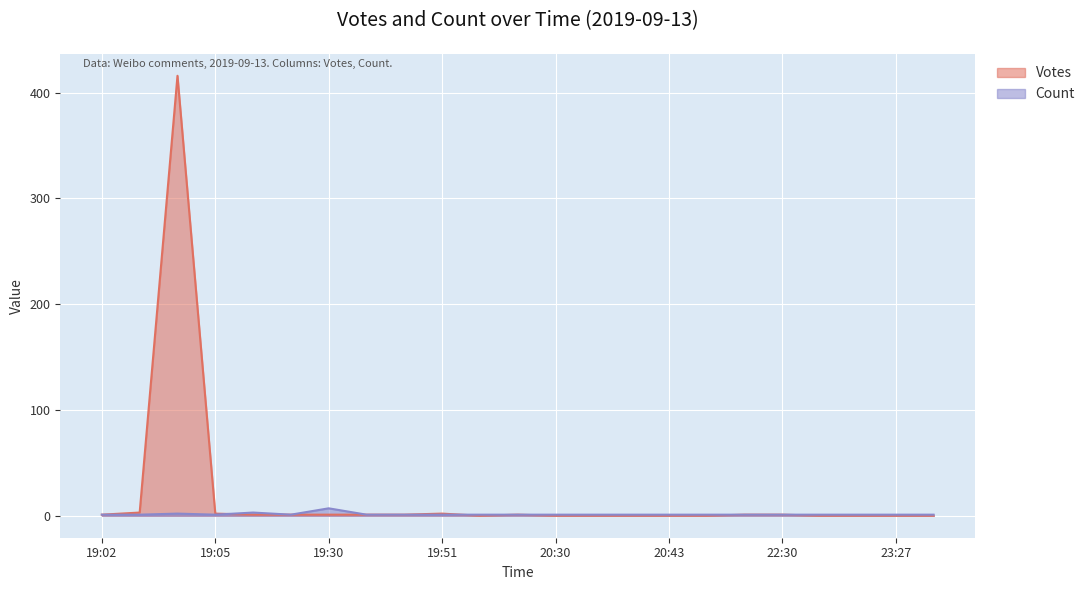

List the series in order of their overall mean, highest first.

Votes, Count